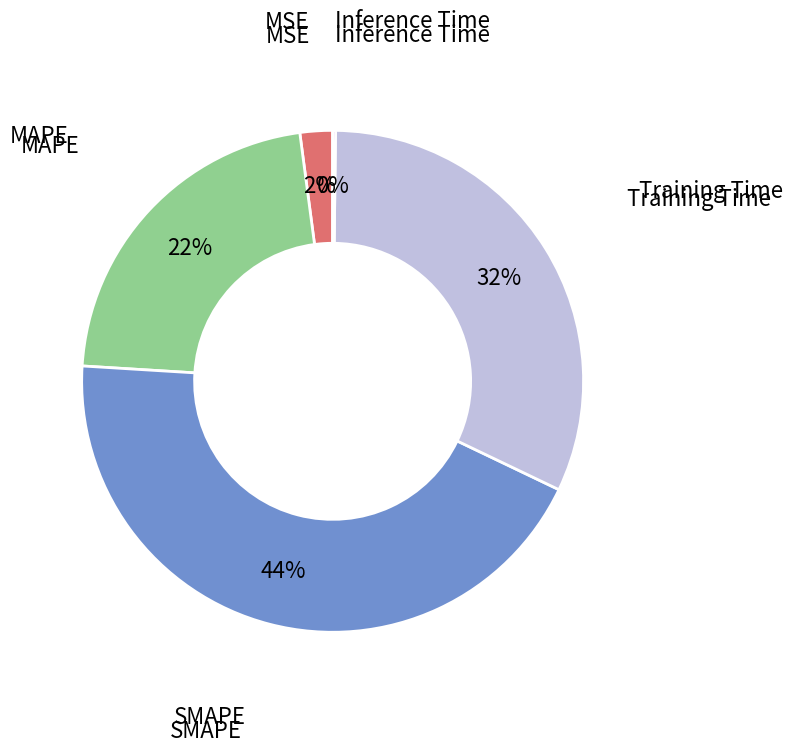

Combined, do Training Time and MAPE account for over 50%?

Yes